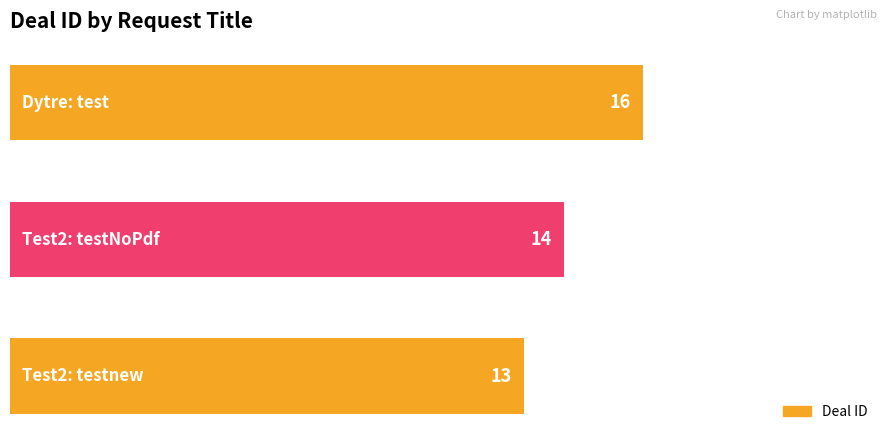

What is the average value?

14